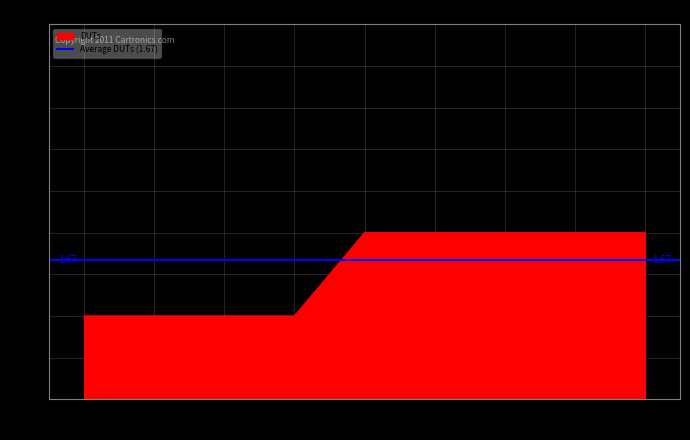

Does the chart display data point markers on the line(s)?

No